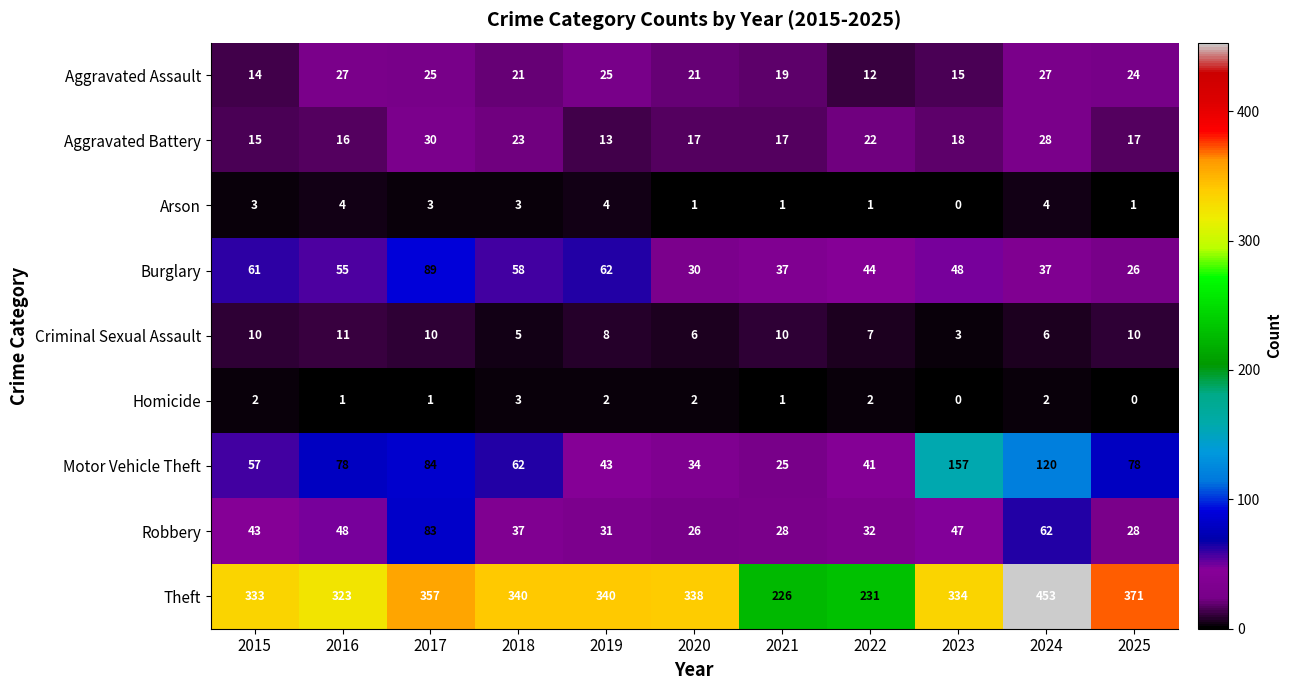

What is the spread (max minus min) of values at 2020?

337